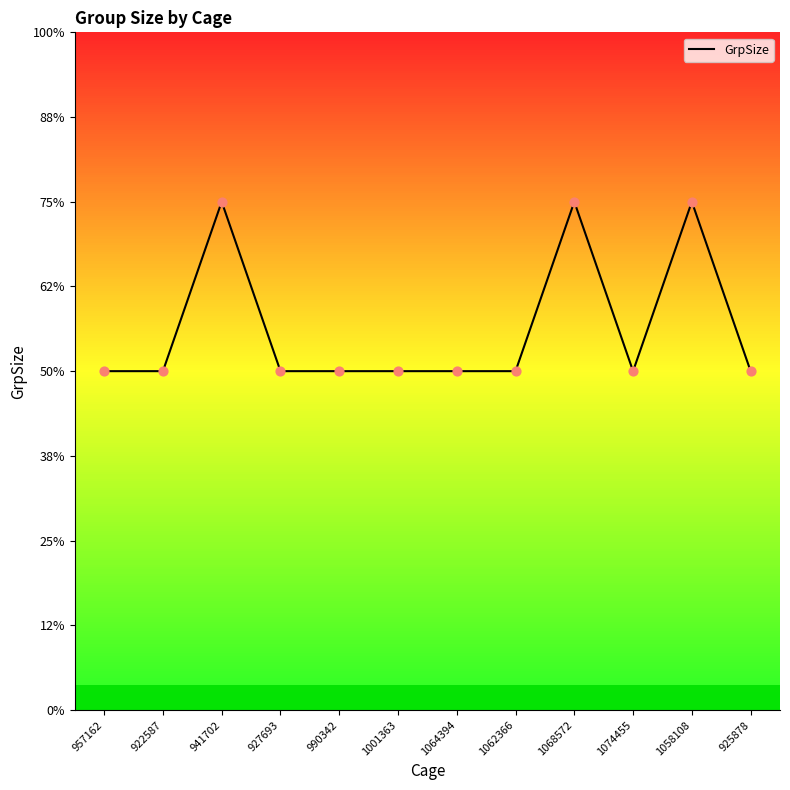

Between 1068572 and 925878, which is larger?

1068572